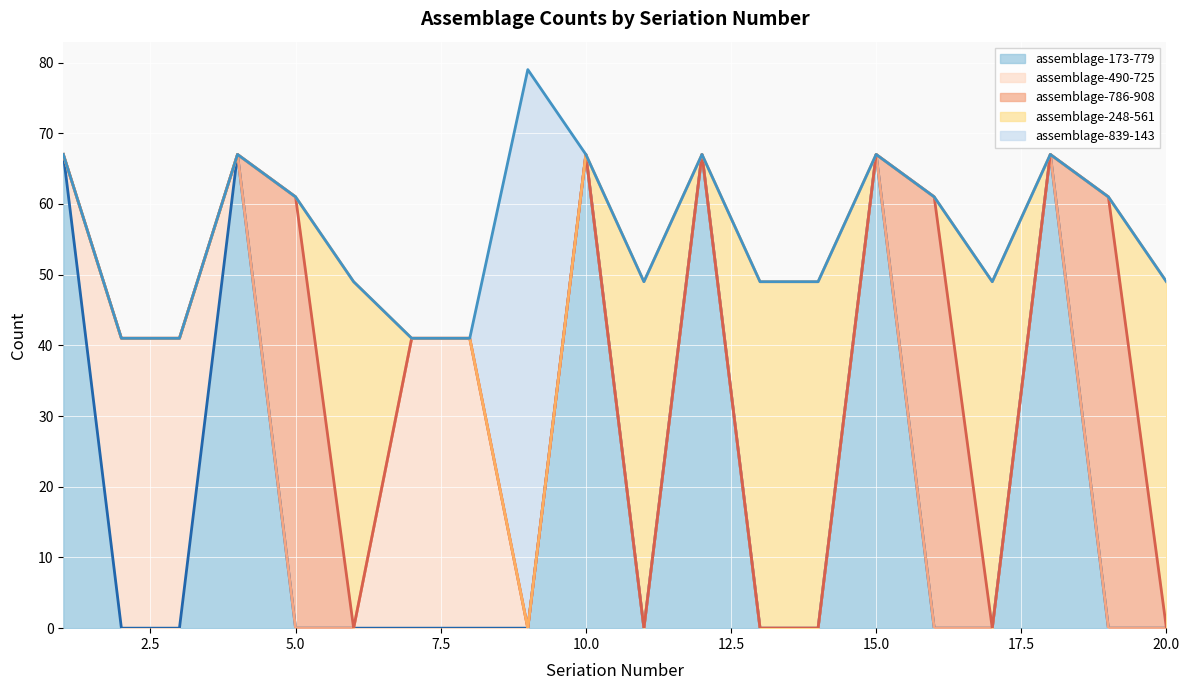

In assemblage-173-779 (line), how many points are higher than both neighbors (excluding endpoints)?

5